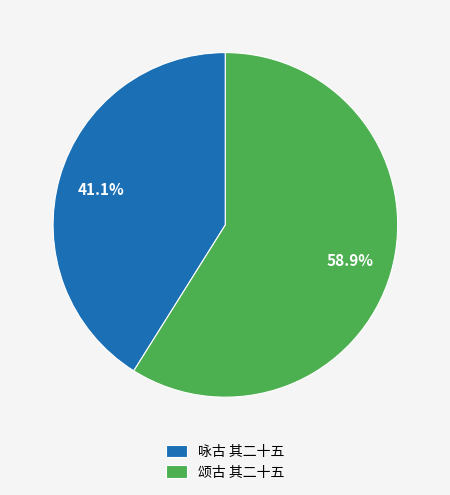

What is the smallest slice in the pie chart?

咏古 其二十五